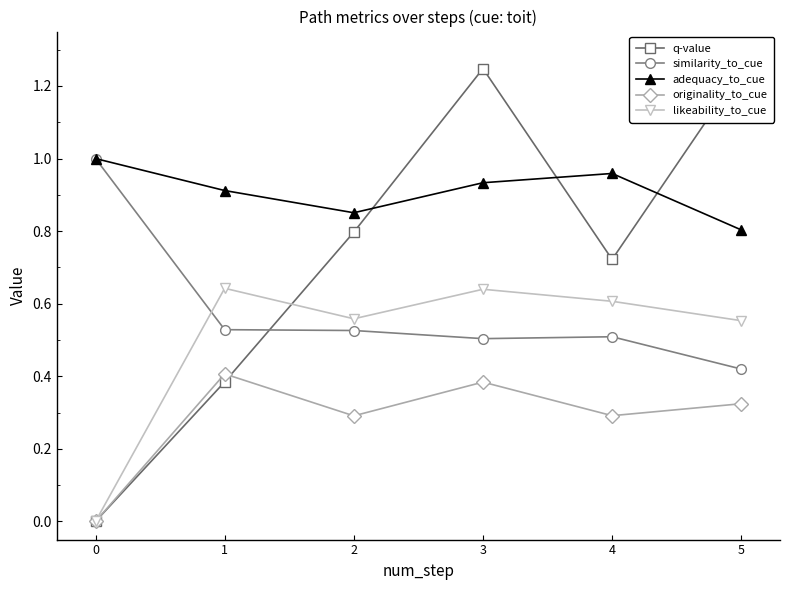

Which series has the largest range (max minus min)?

q-value